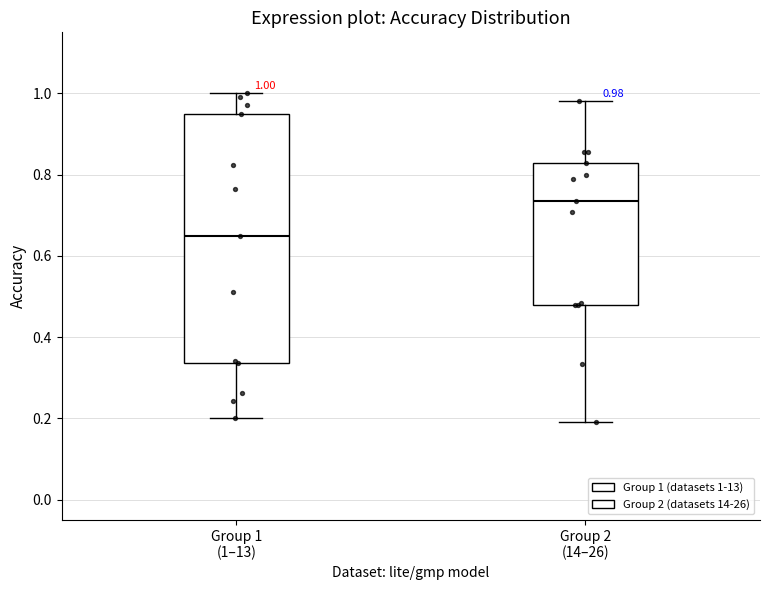

Which box is the tallest, from its lower edge to its upper edge?

Group 1 (1–13)